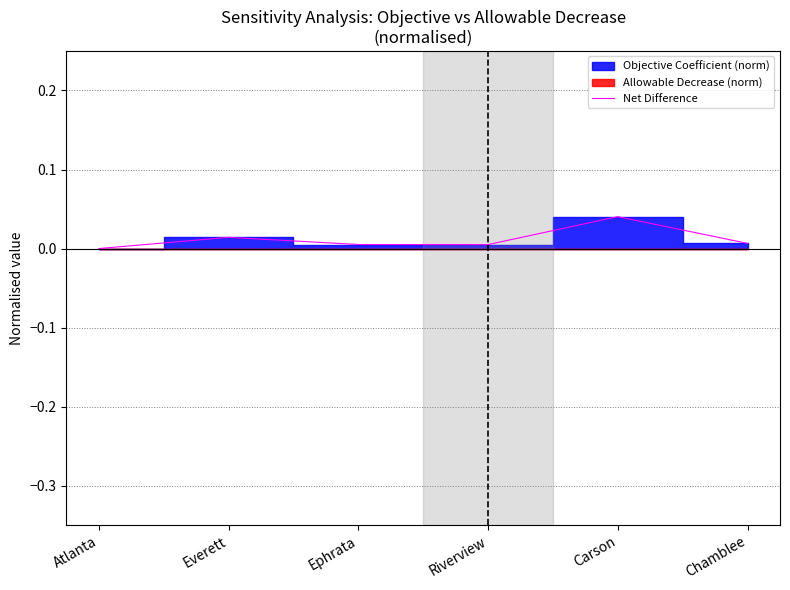

True or false: the data shows 0.0 at Atlanta.

False